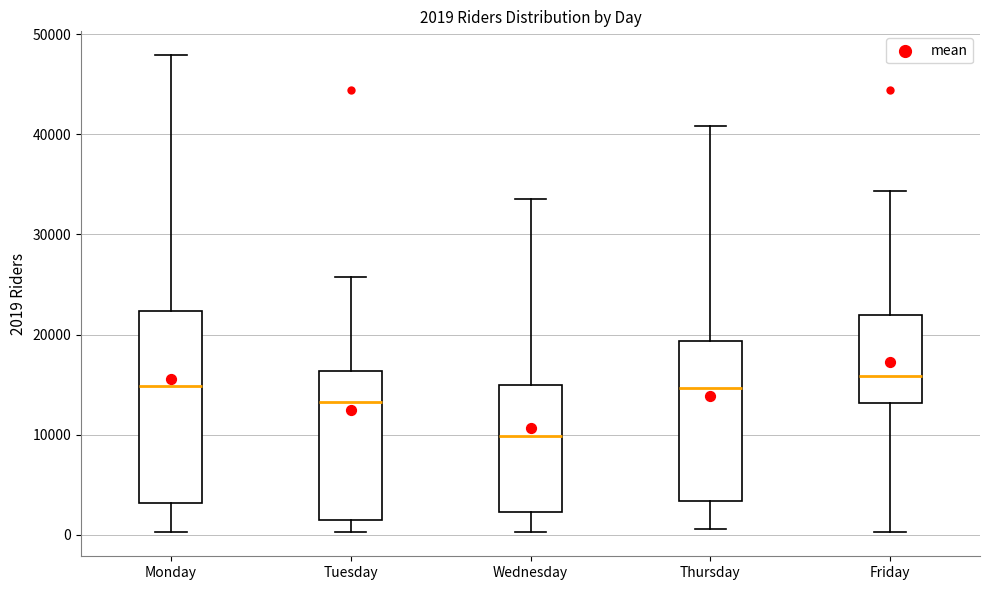

Which box is the tallest, from its lower edge to its upper edge?

Monday